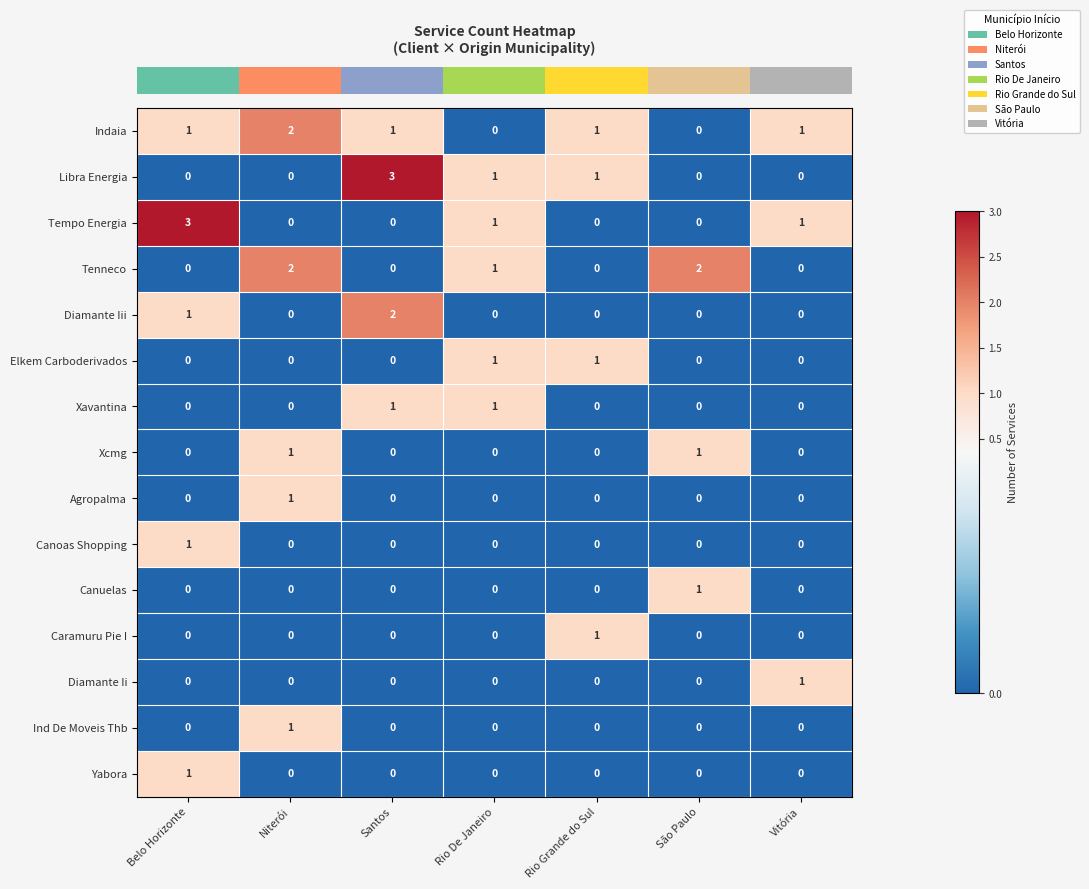

What is the total value across all series at Rio Grande do Sul?

4